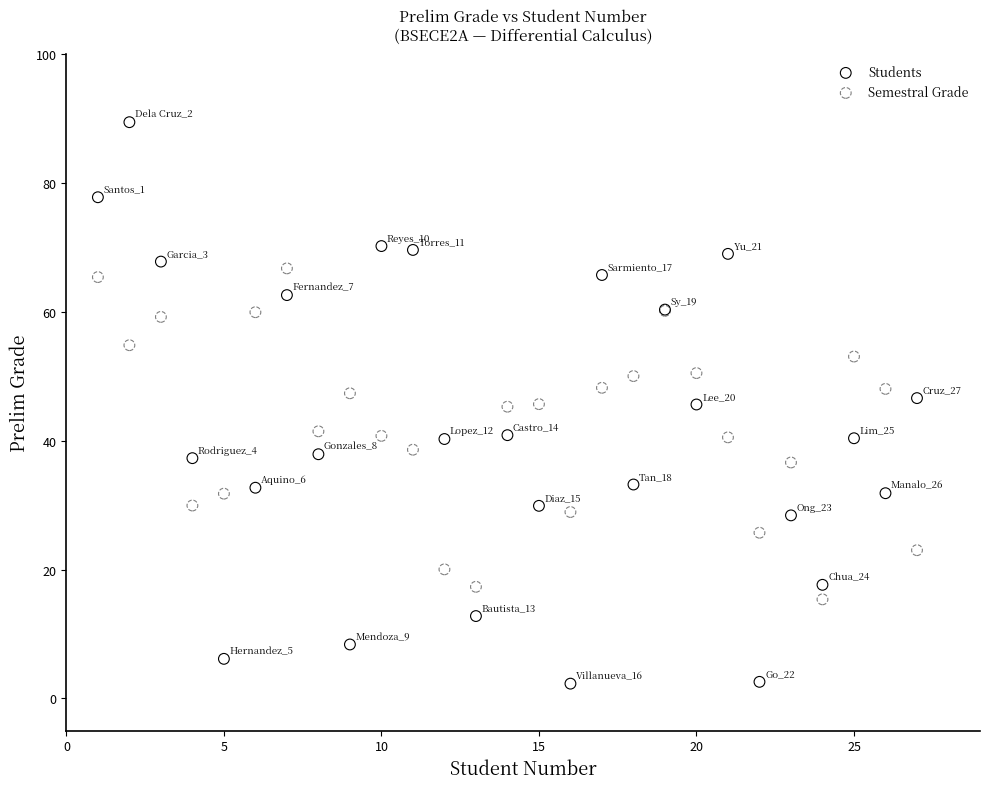

Which series contains the highest Y value?

Students